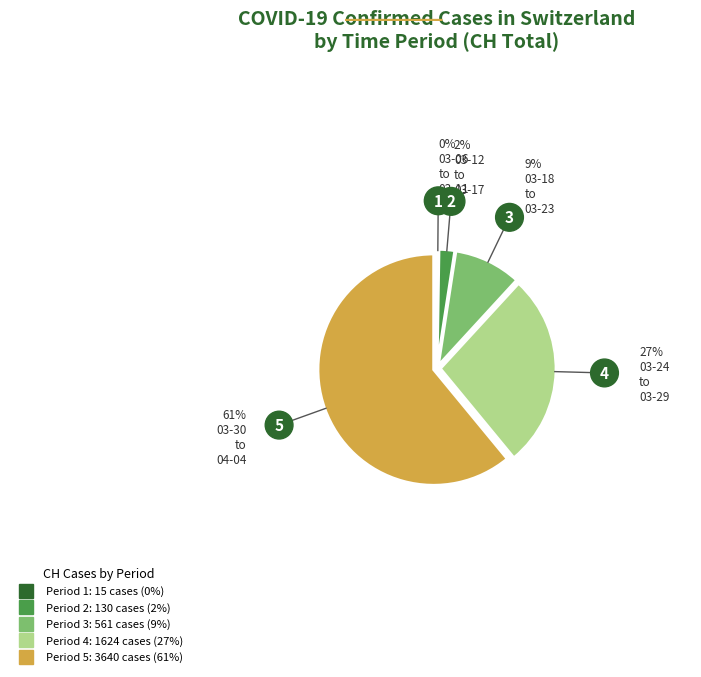

Is there any slice that represents more than half of the pie?

Yes